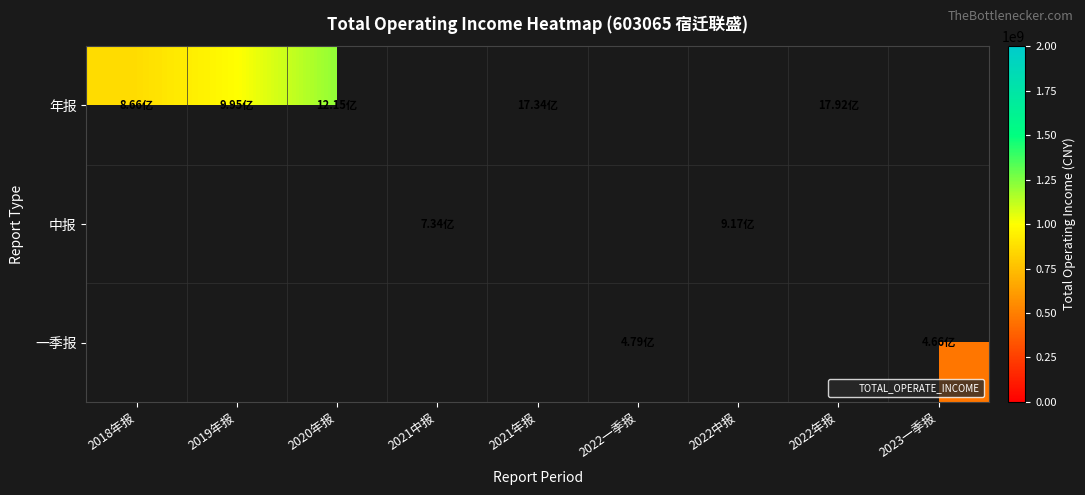

At how many categories does at least one series exceed 1316981682?

2